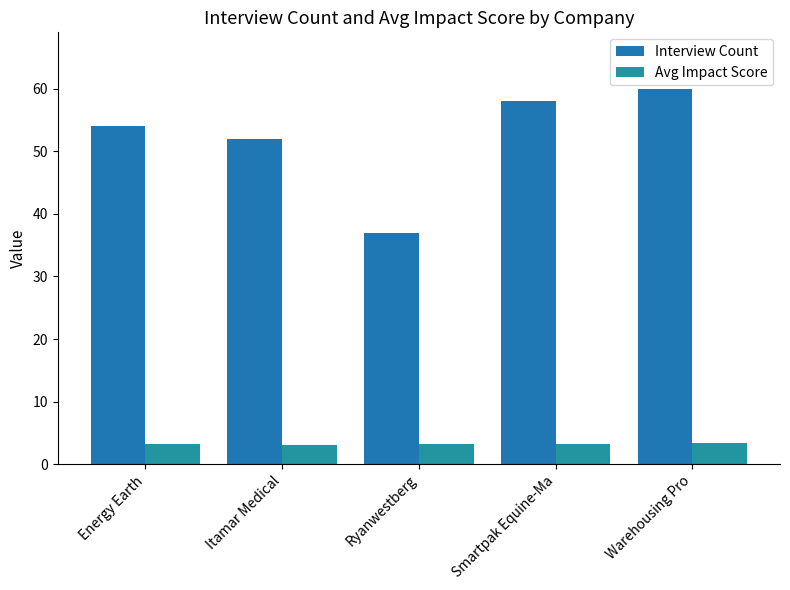

How many data points does each series have?

5